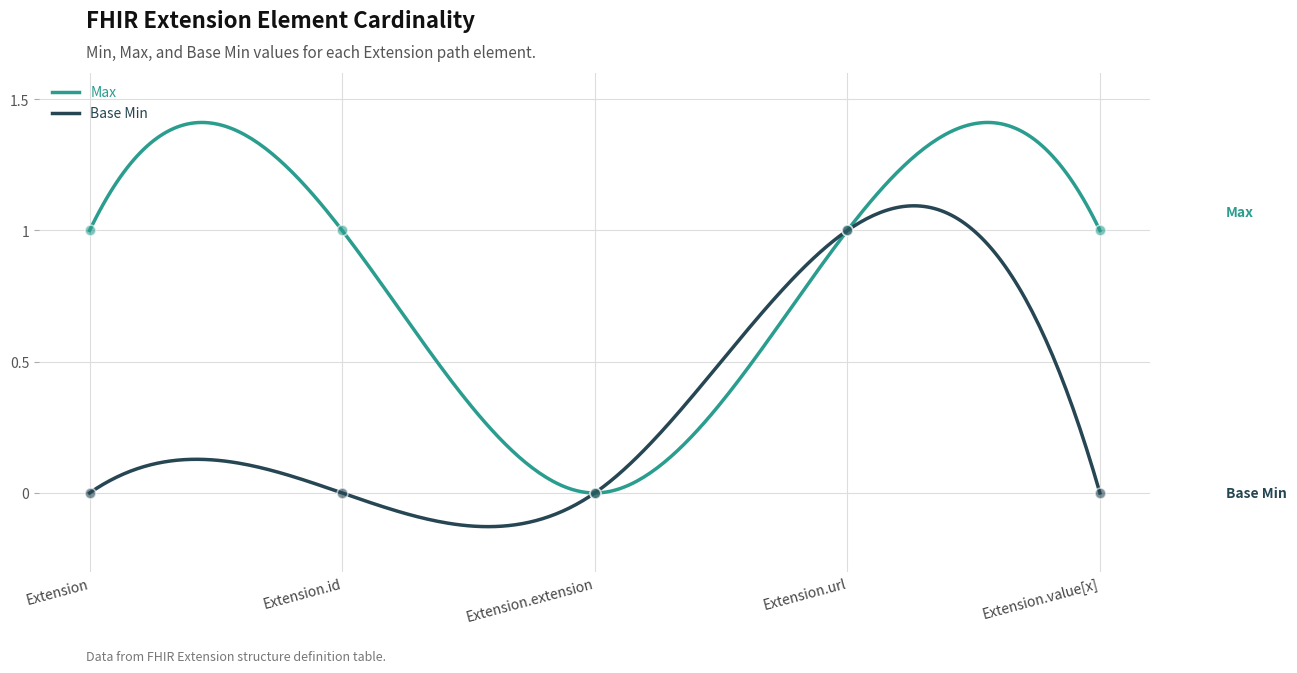

What are all the series names shown in the legend?

Max, Base Min